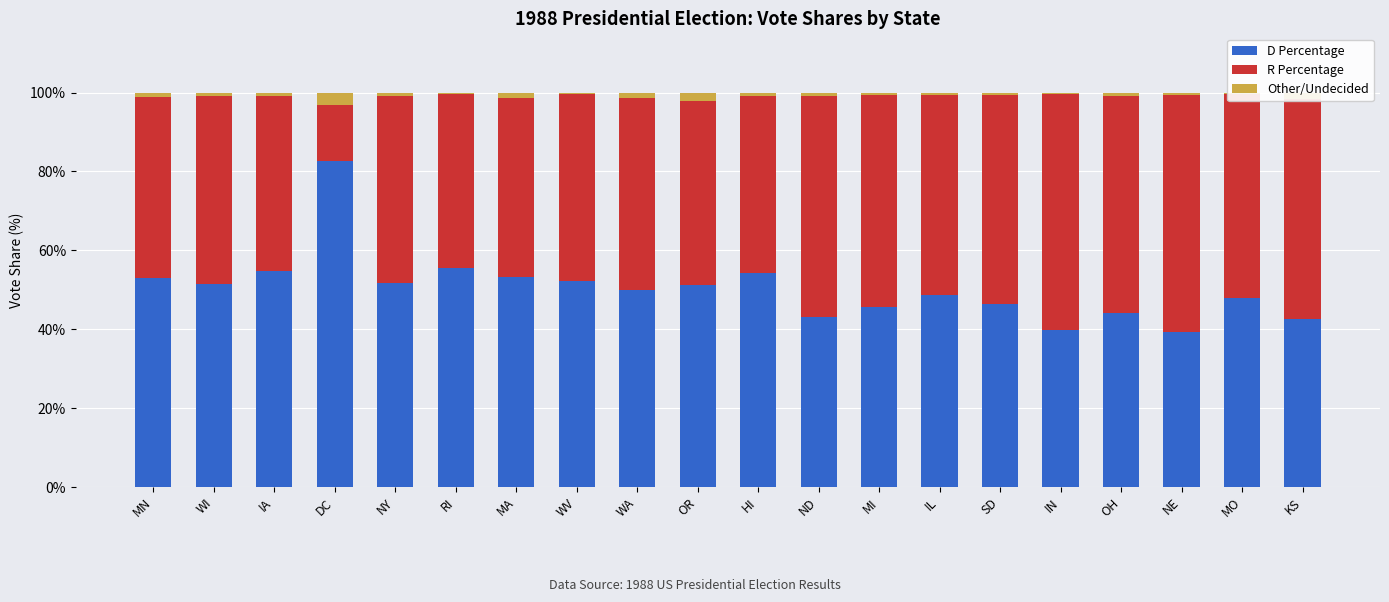

What are all the series names shown in the legend?

D Percentage, R Percentage, Other/Undecided